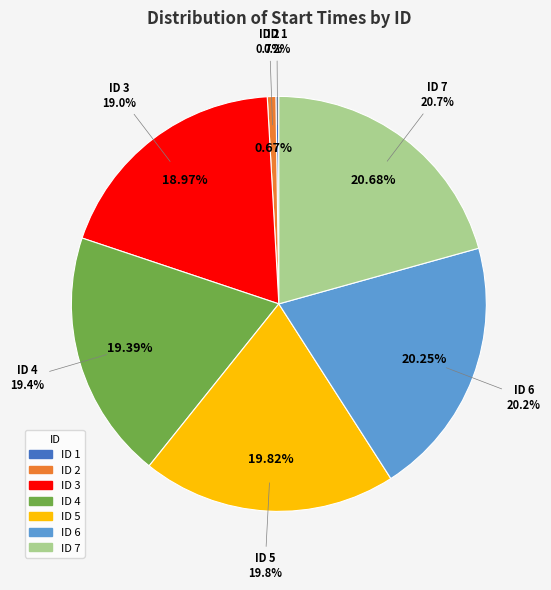

Count the number of slices in the pie.

7